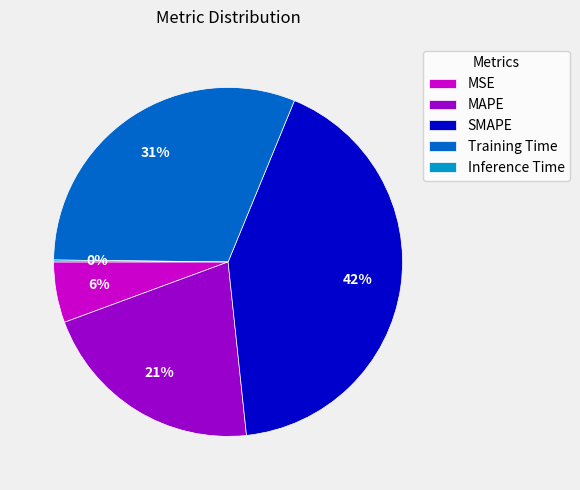

Is the sum of Training Time and MAPE greater than half?

Yes